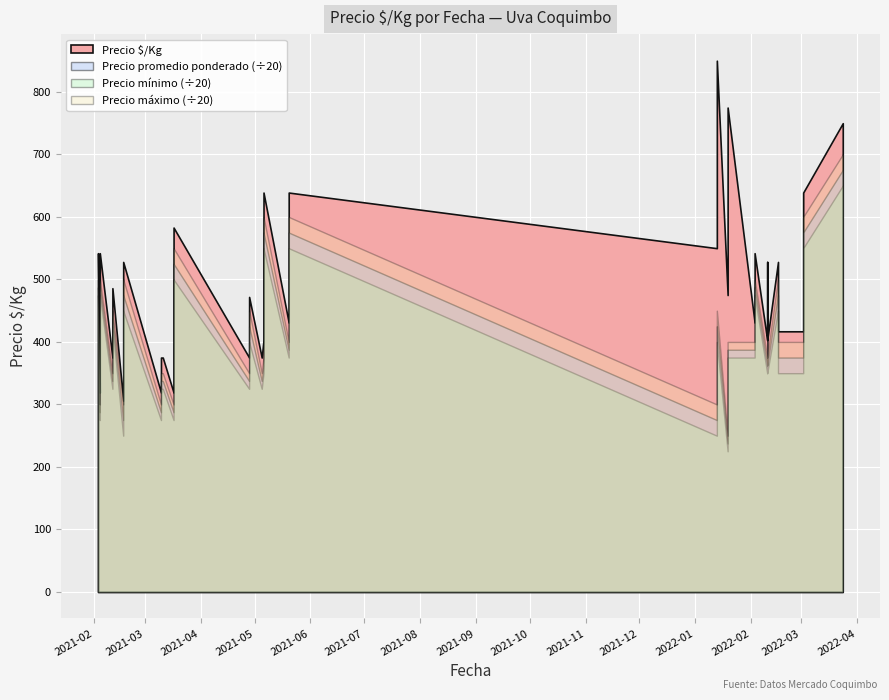

Which has a higher value, 2021-03-17 or 2022-02-10?

2021-03-17